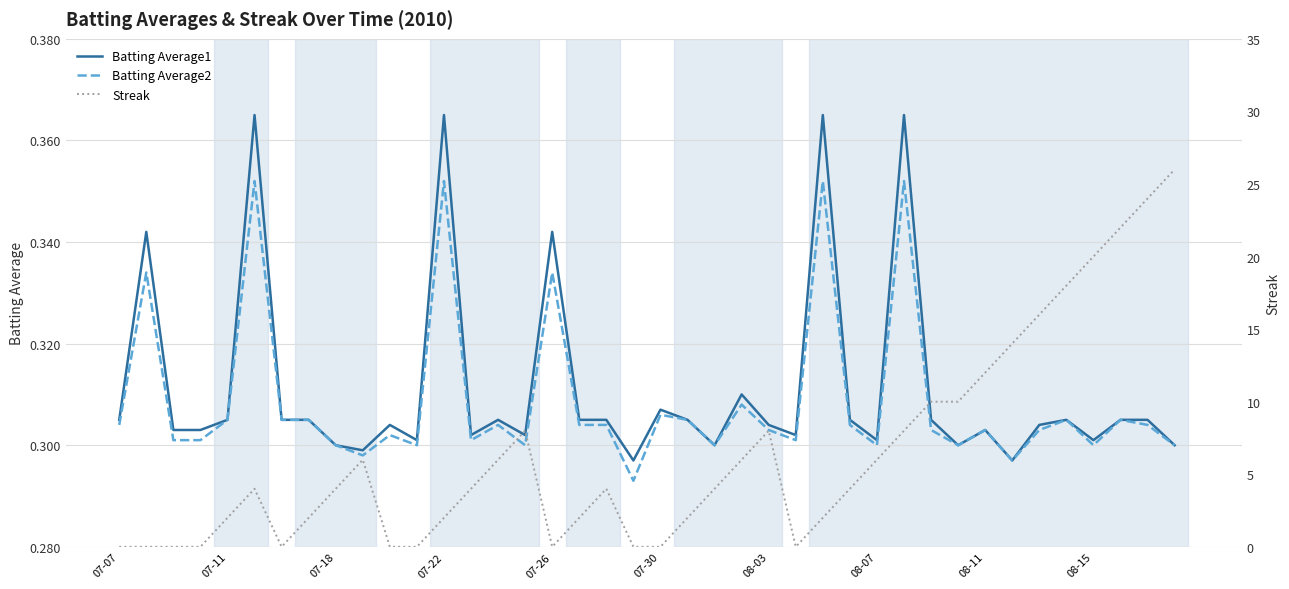

Is it true that Batting Average2 equals 0.1 at 08-11?

False